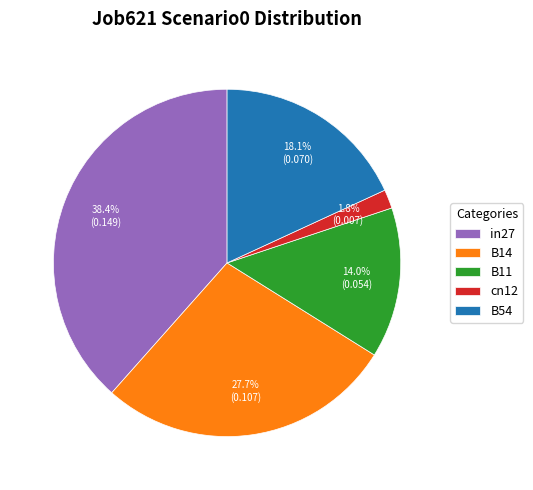

What portion of the pie excludes B11?

86.0%